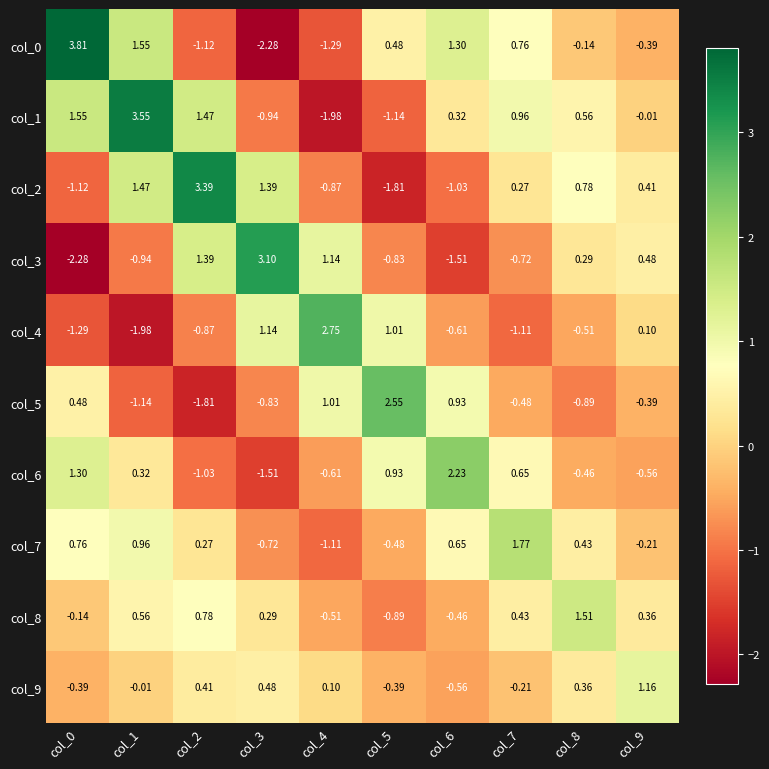

Is the value of col_0 at col_8 greater than the value of col_2 at col_8?

No